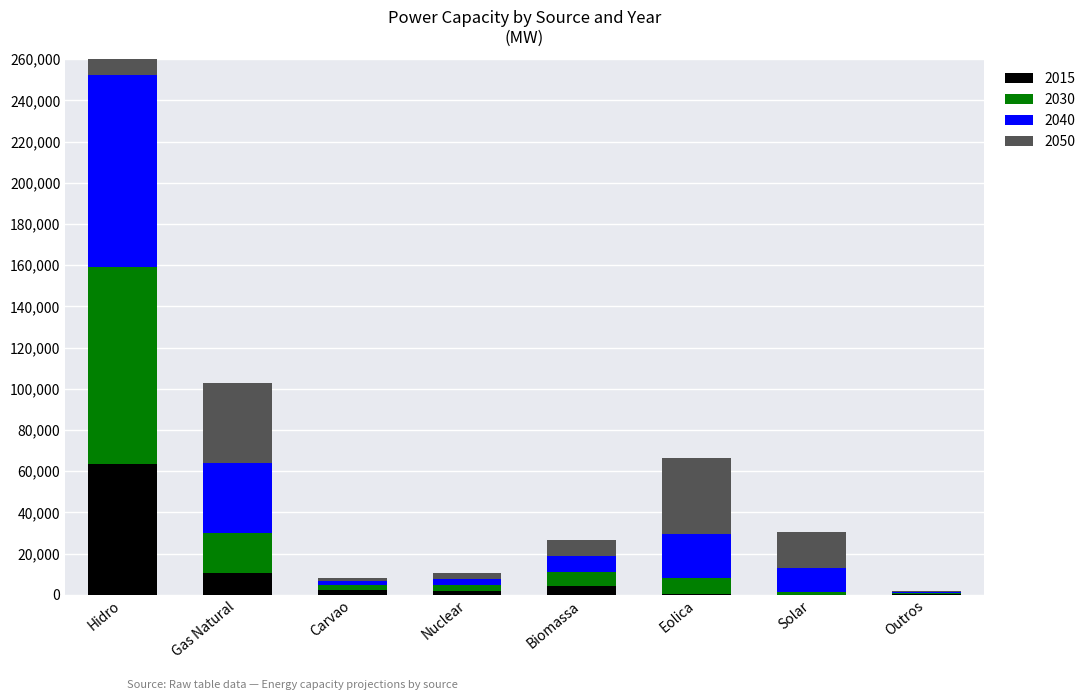

How many groups of bars are there?

8